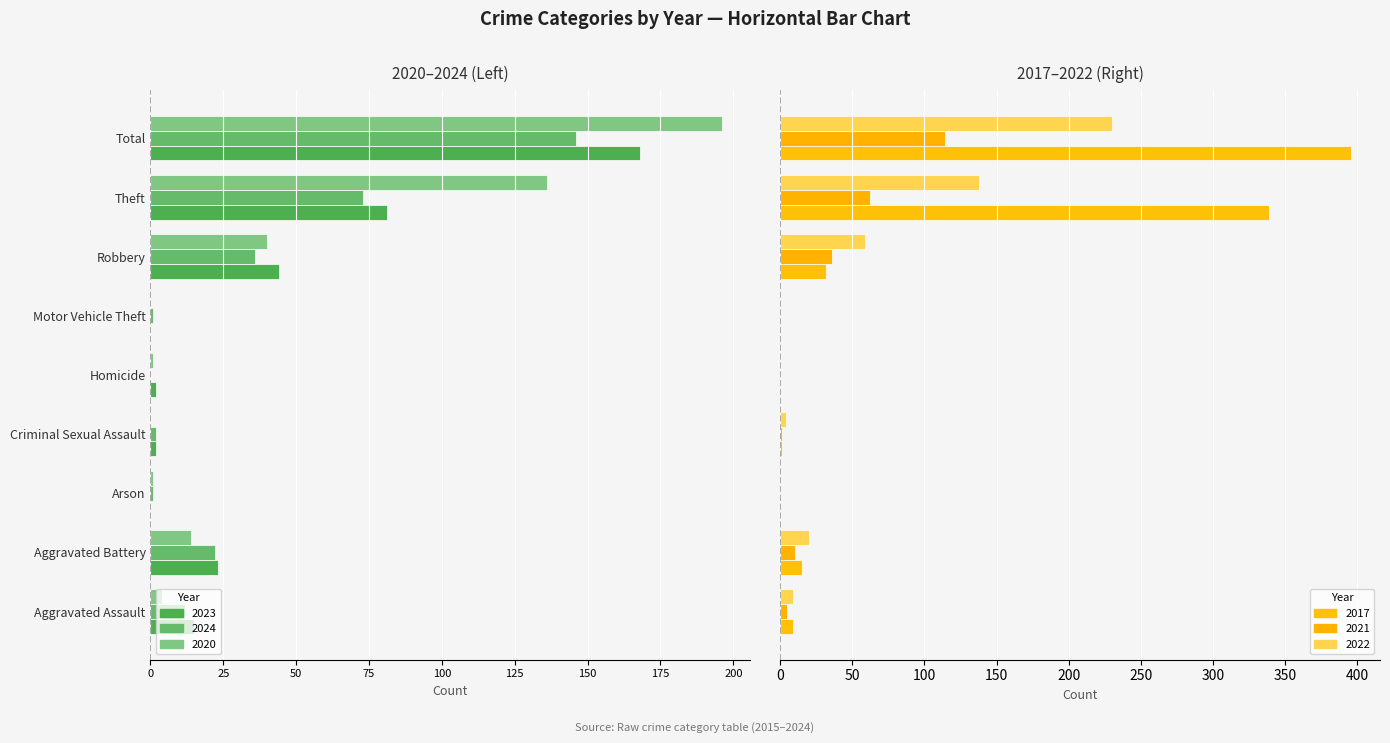

What is the average value of the 2020 series?

-44